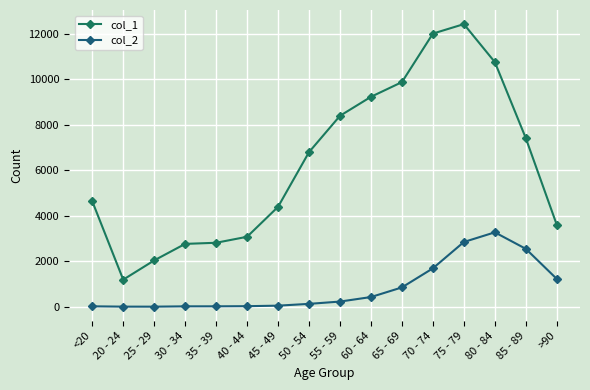

True or false: col_2 and col_1 intersect in this chart.

False